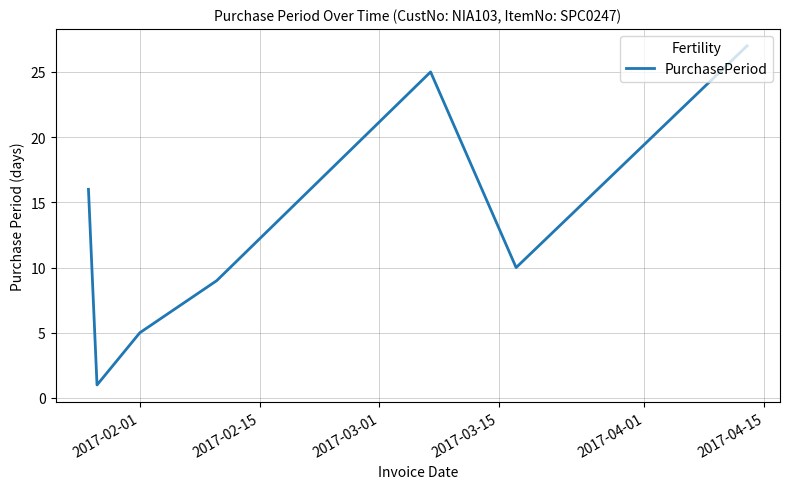

What is the maximum value shown in the chart?

27